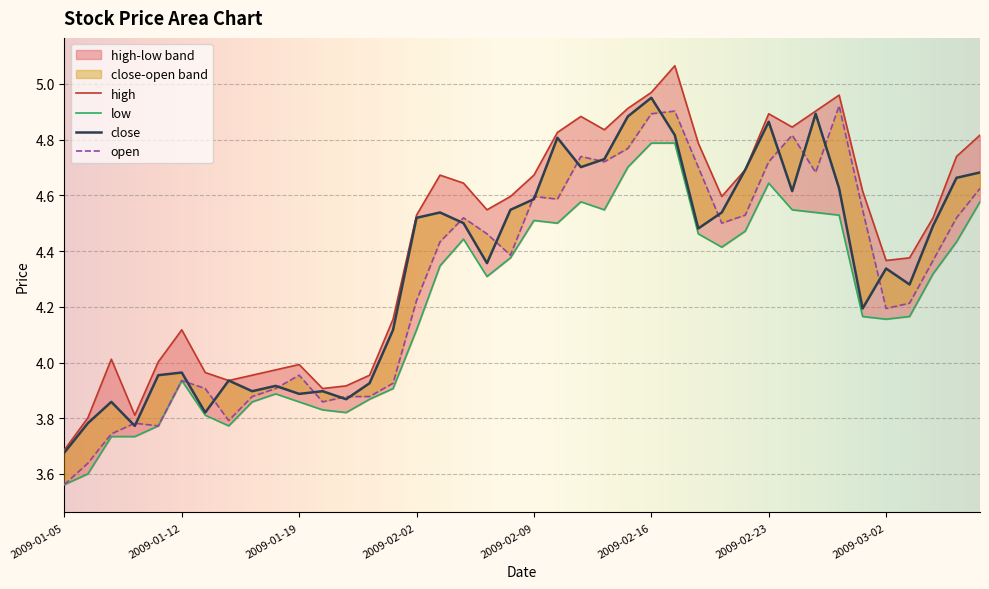

What is the smallest value displayed?

3.7